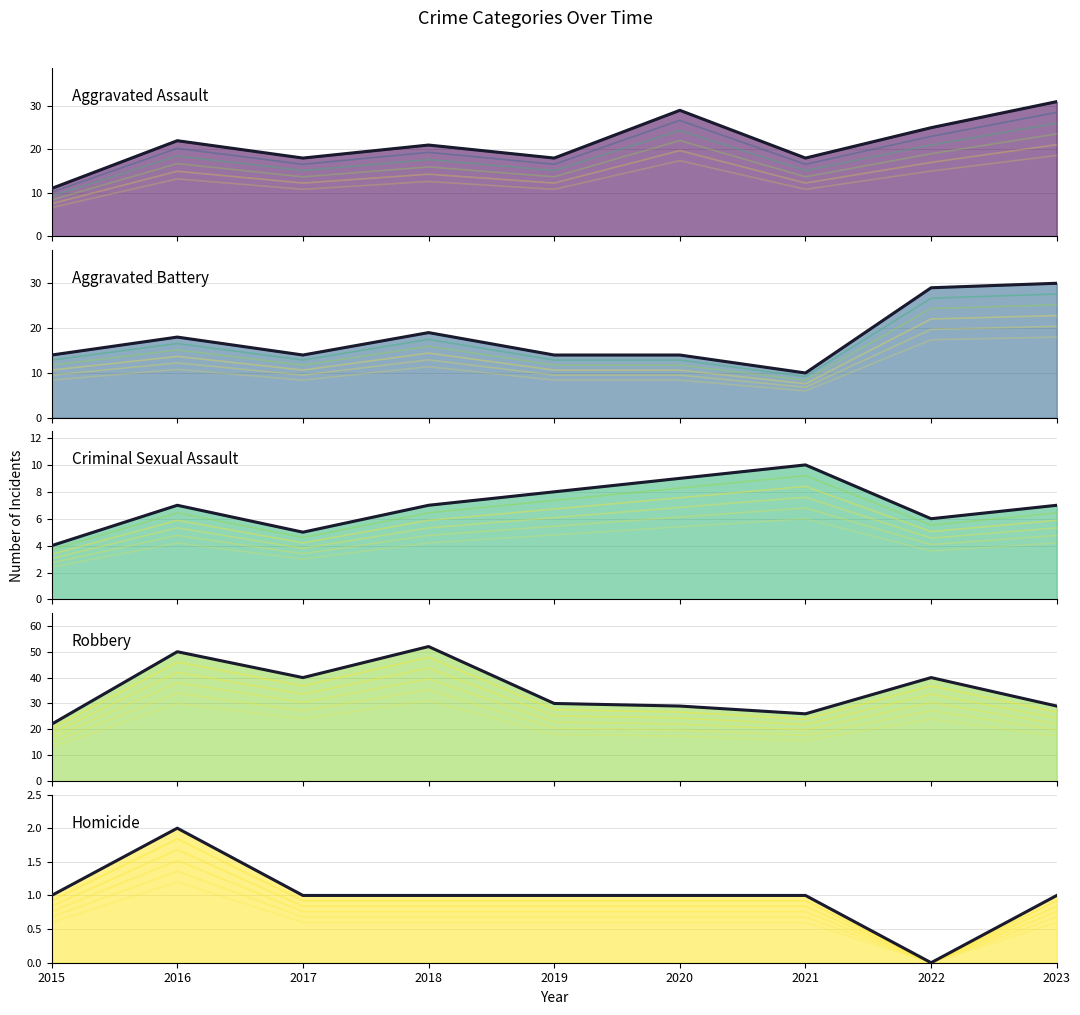

True or false: Aggravated Assault has a value of 18.0 at 2021.

True